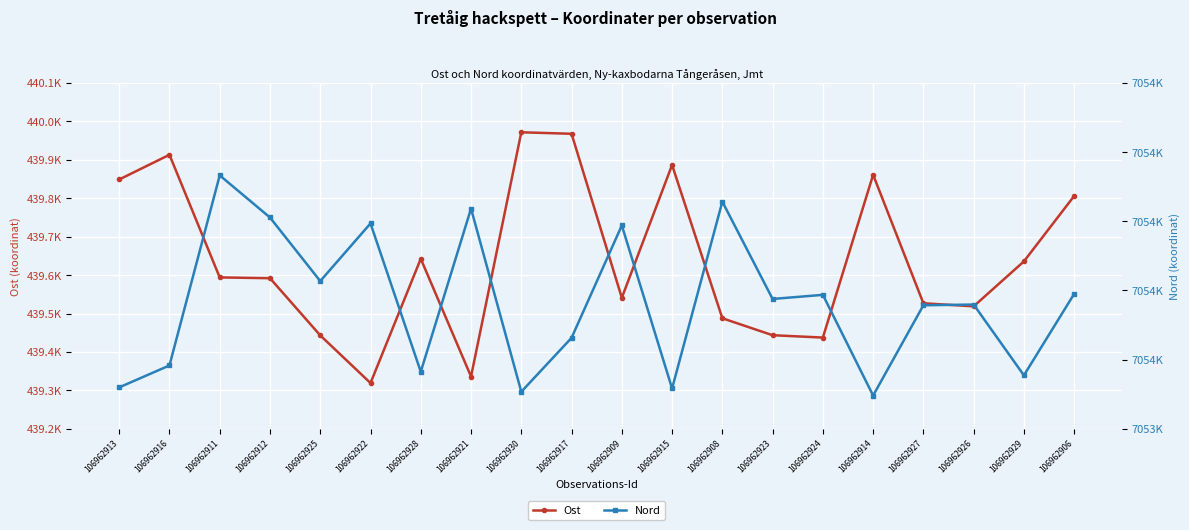

True or false: Nord and Ost cross at least once.

False